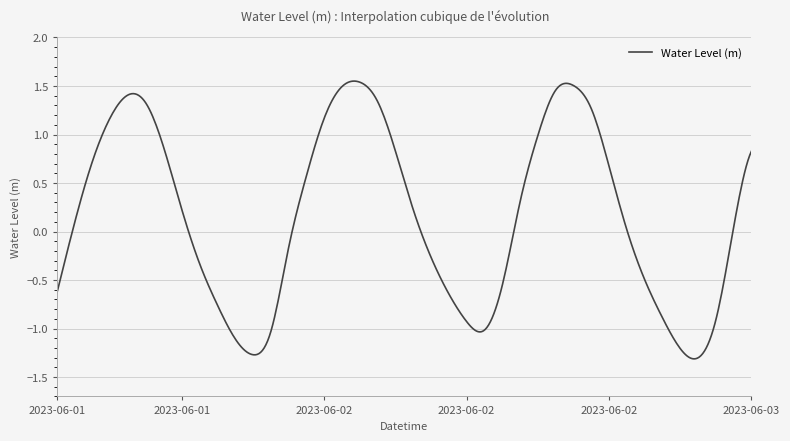

What is the difference between the maximum and minimum values?

2.9